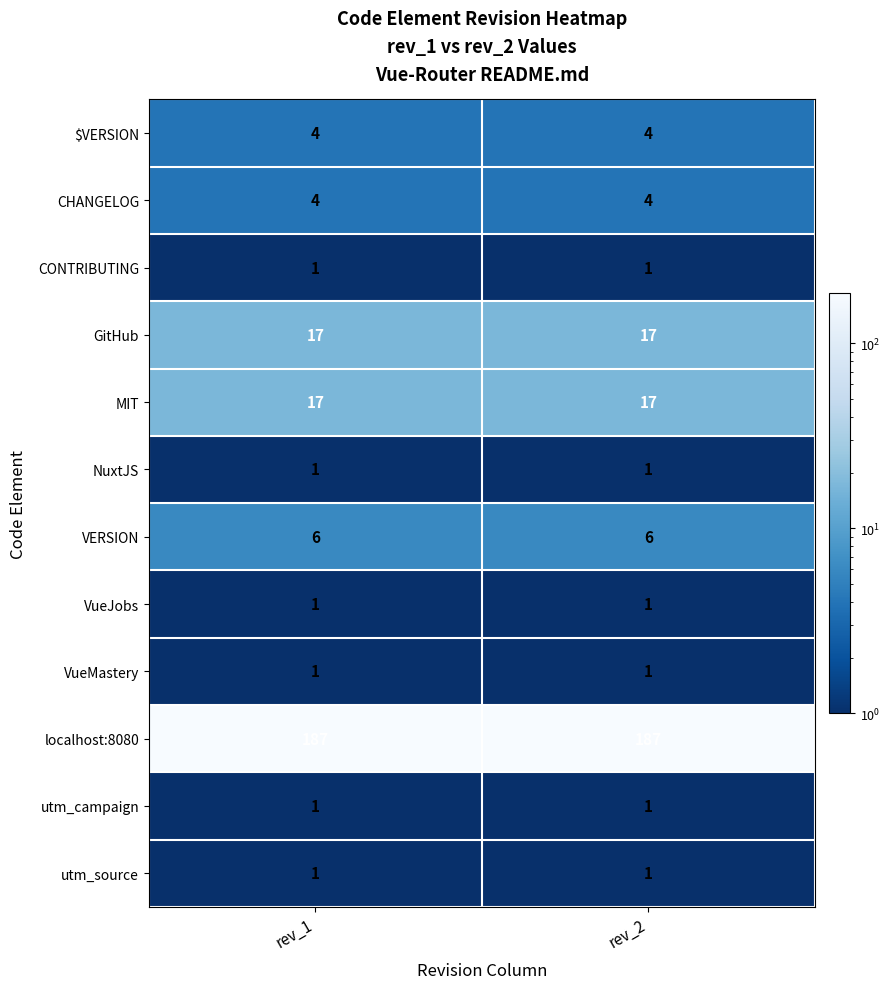

What is the spread (max minus min) of values at rev_2?

186